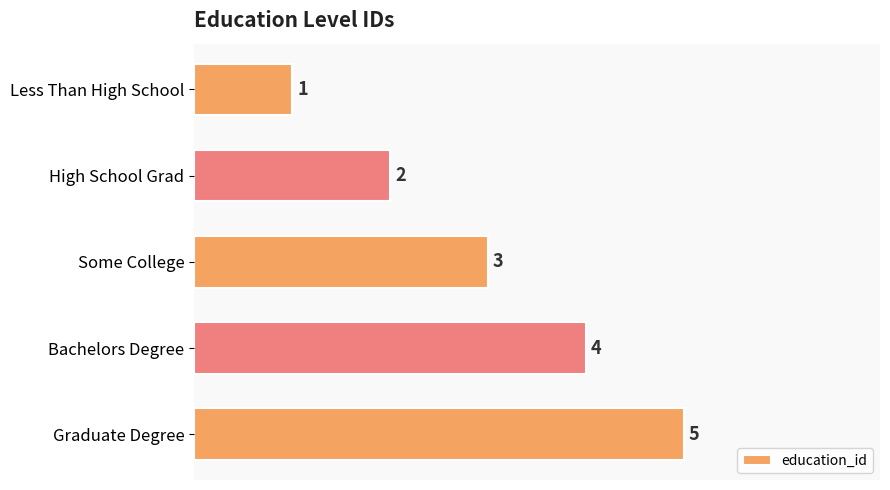

What is the sum of all values?

15